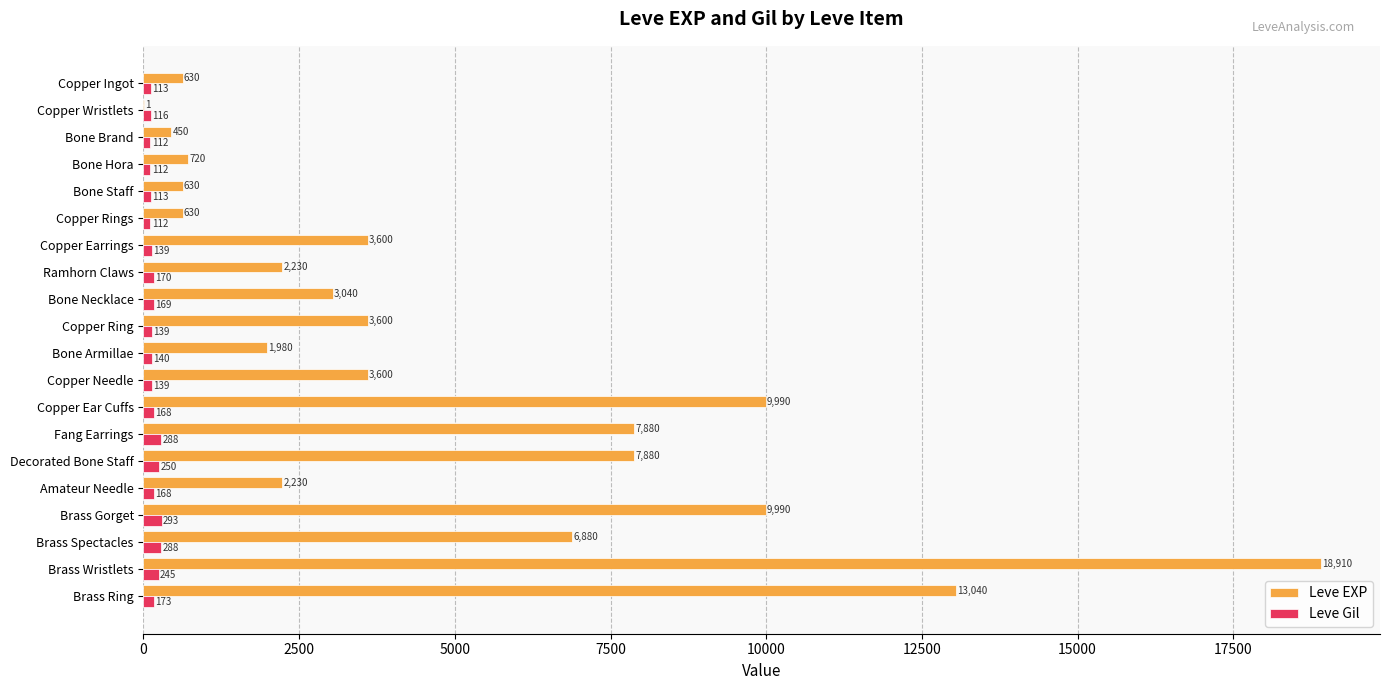

The Leve EXP series shows 630 at Bone Staff. True or false?

True